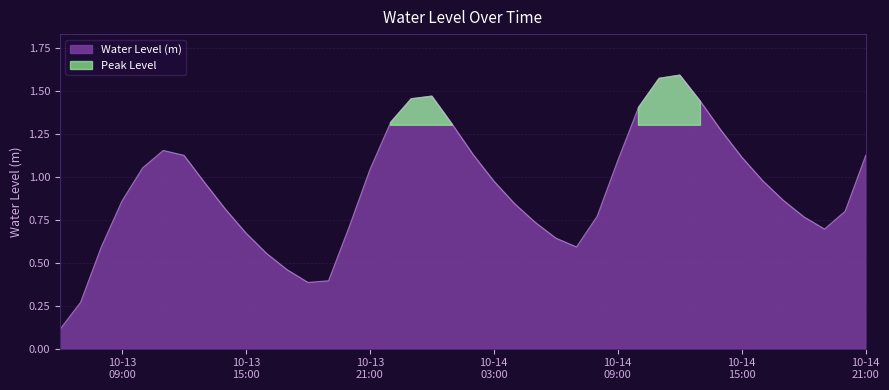

What is the label of the 34th point from the left?

10-14 15:00